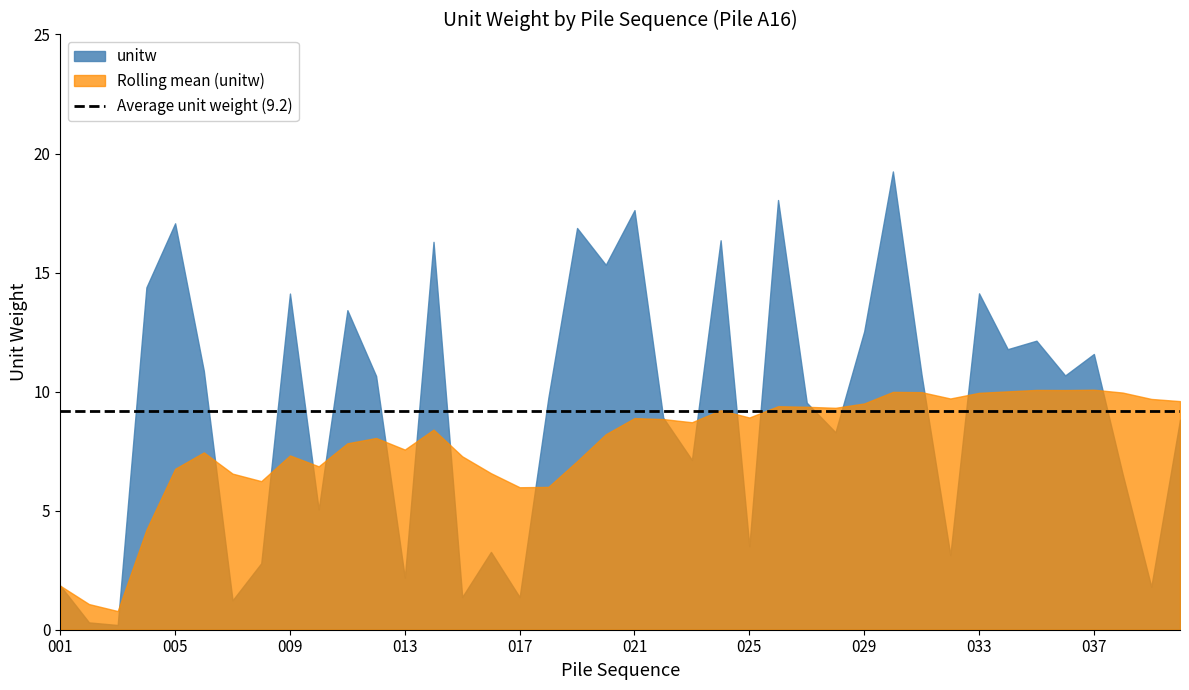

Does the chart display data point markers on the line(s)?

No